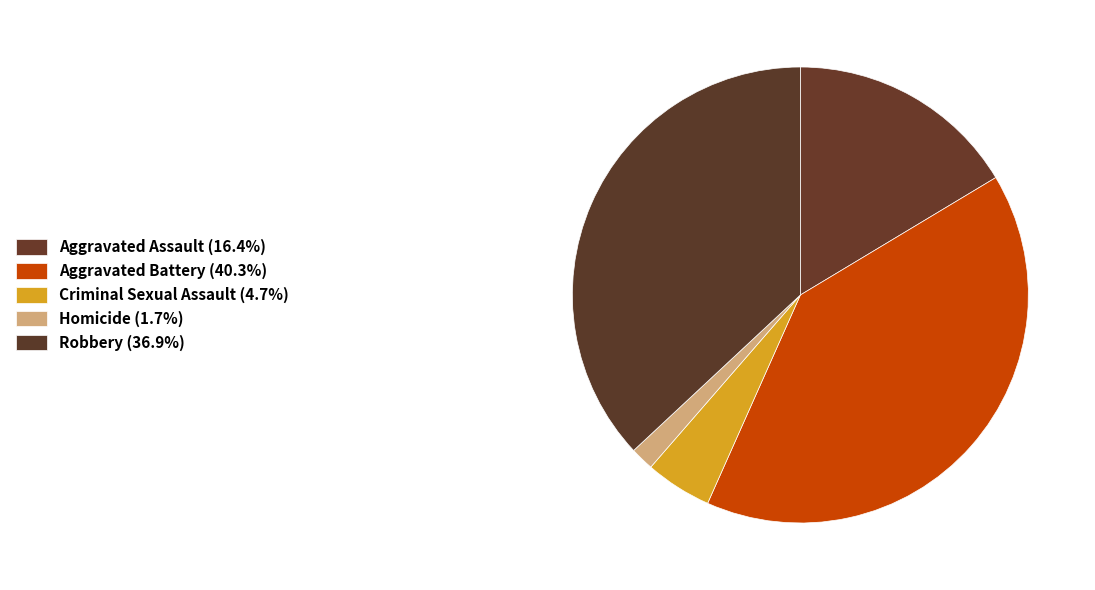

True or false: Robbery accounts for 37% of the total.

True